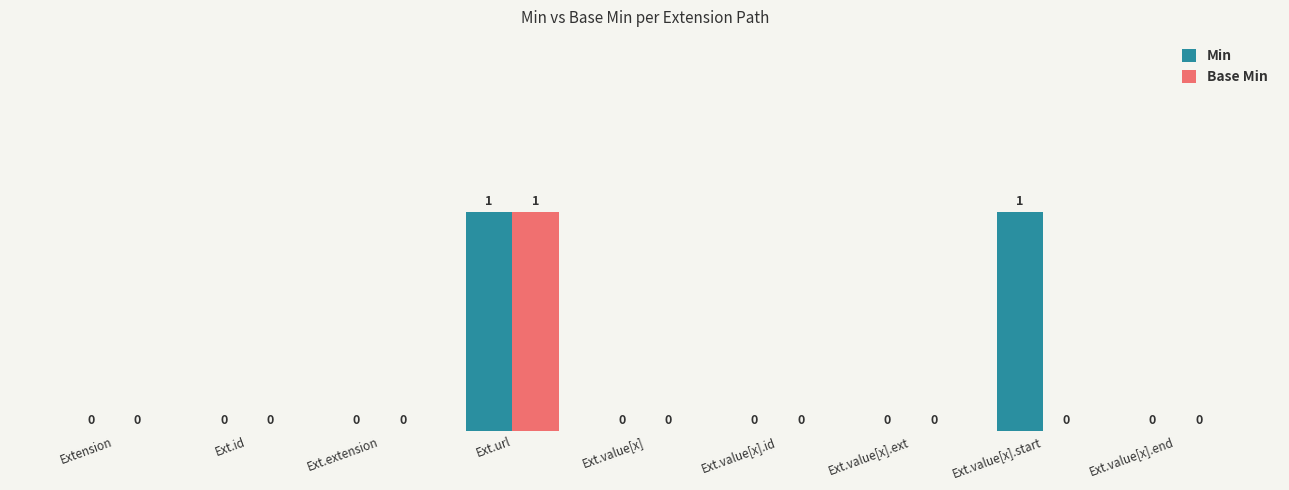

Reading left to right, transcribe all the data shown in this chart.

Min: Extension=0	Ext.id=0	Ext.extension=0	Ext.url=1	Ext.value[x]=0	Ext.value[x].id=0	Ext.value[x].ext=0	Ext.value[x].start=1	Ext.value[x].end=0
Base Min: Extension=0	Ext.id=0	Ext.extension=0	Ext.url=1	Ext.value[x]=0	Ext.value[x].id=0	Ext.value[x].ext=0	Ext.value[x].start=0	Ext.value[x].end=0